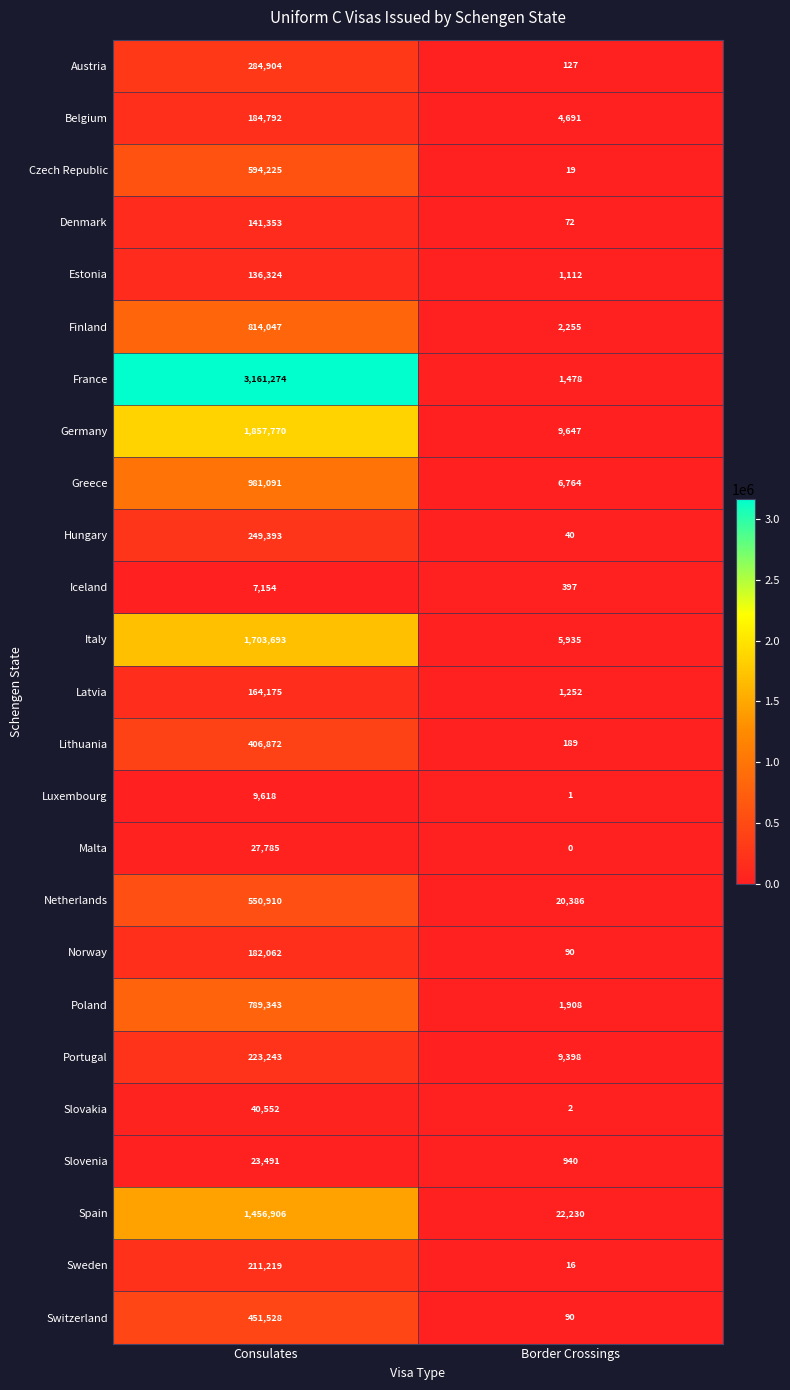

How many distinct data groups are displayed?

25